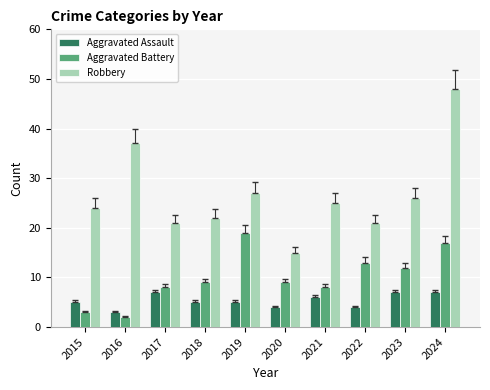

How many bars are there in total?

30